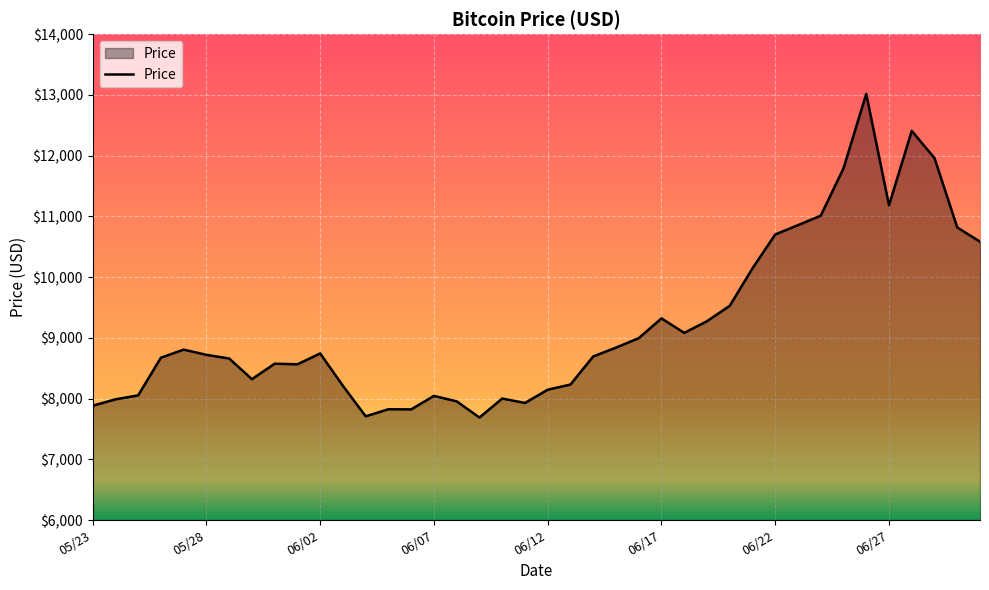

How many values are below 8719?

20